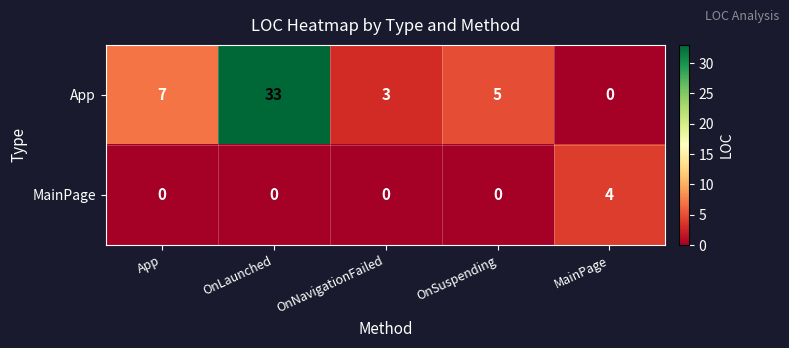

What is the difference between the highest and lowest values at OnSuspending?

5